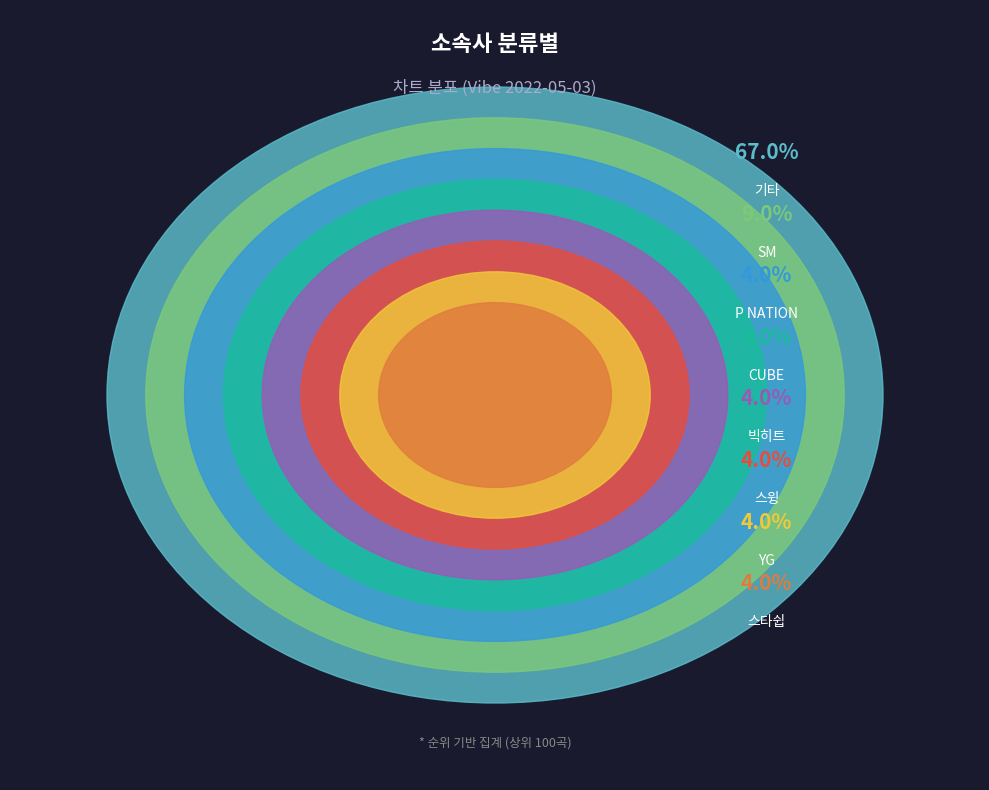

To the nearest percent, what is the difference between the largest and smallest slice percentages?

63%